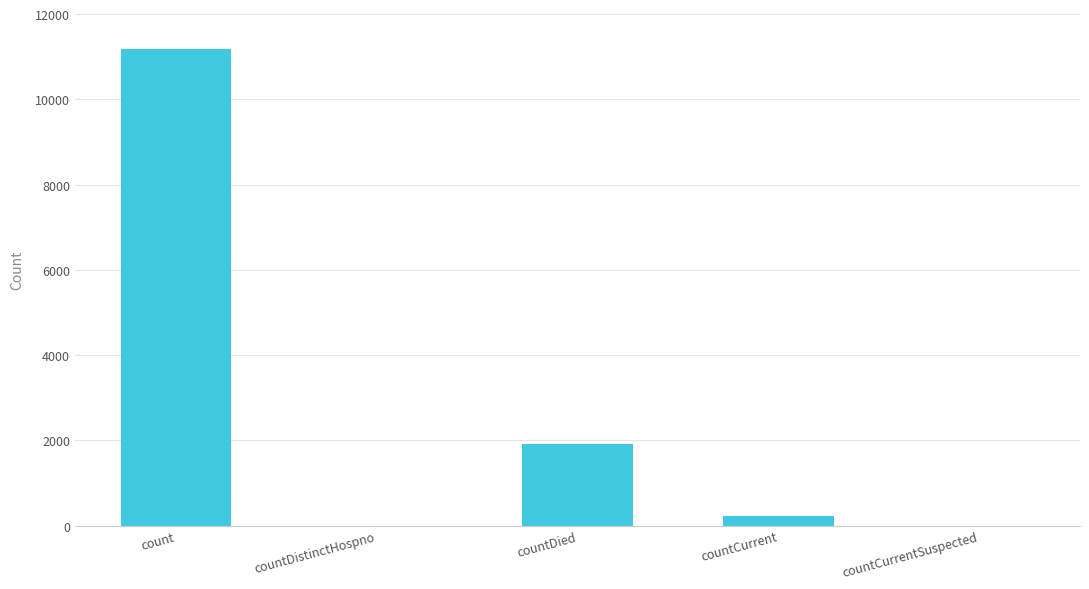

Which category has the highest value across all series?

count